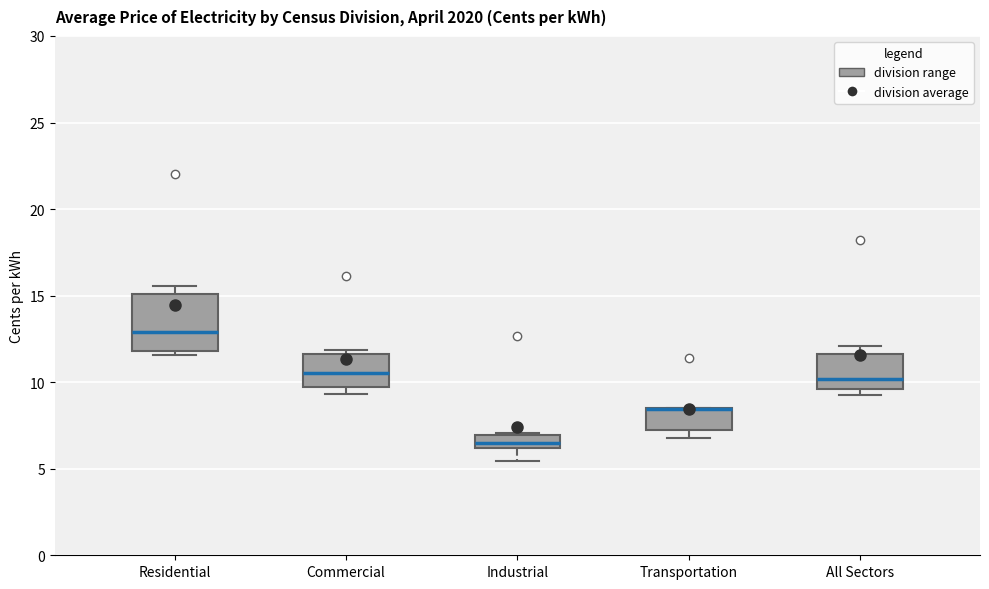

Which box is the tallest, from its lower edge to its upper edge?

Residential